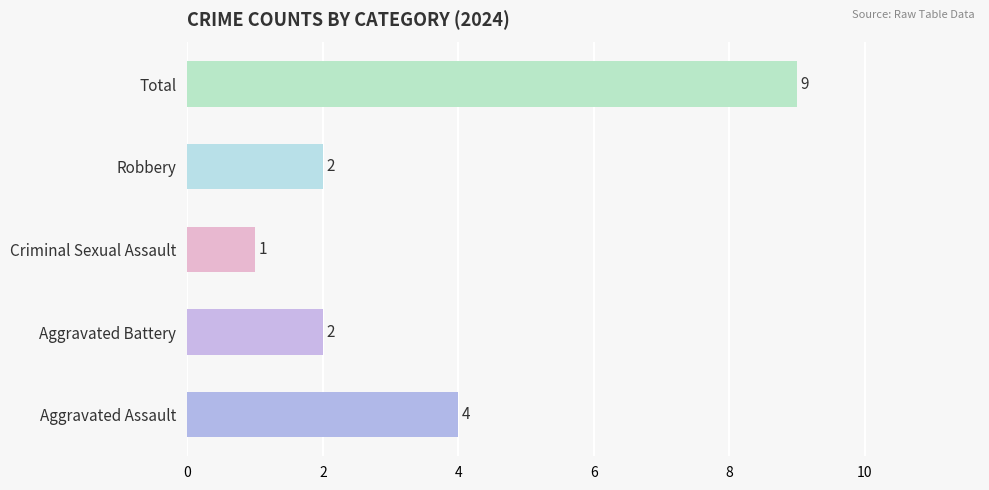

What value does the data have at Aggravated Assault?

4